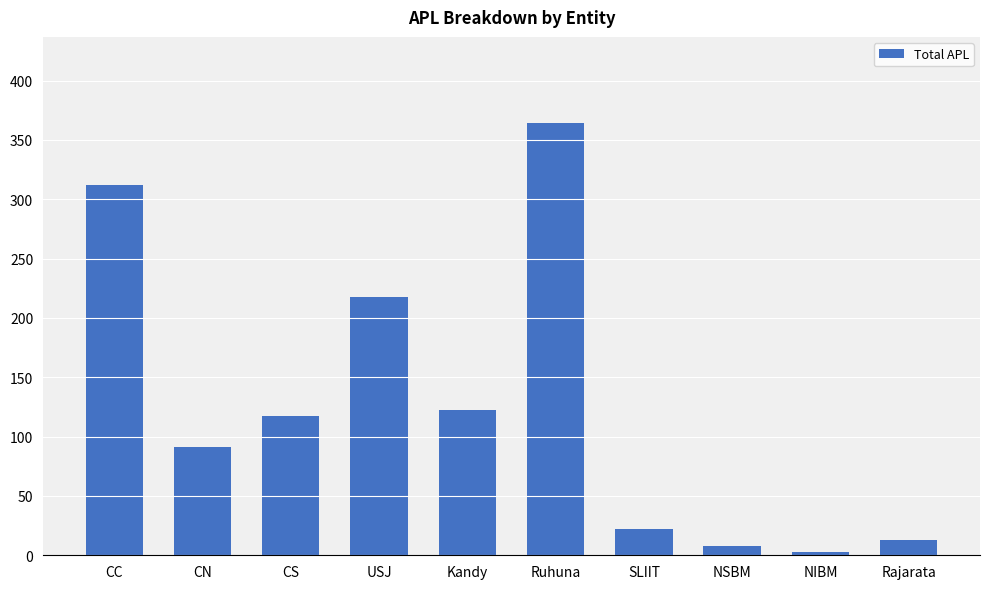

Where does the data first go above 117?

CC